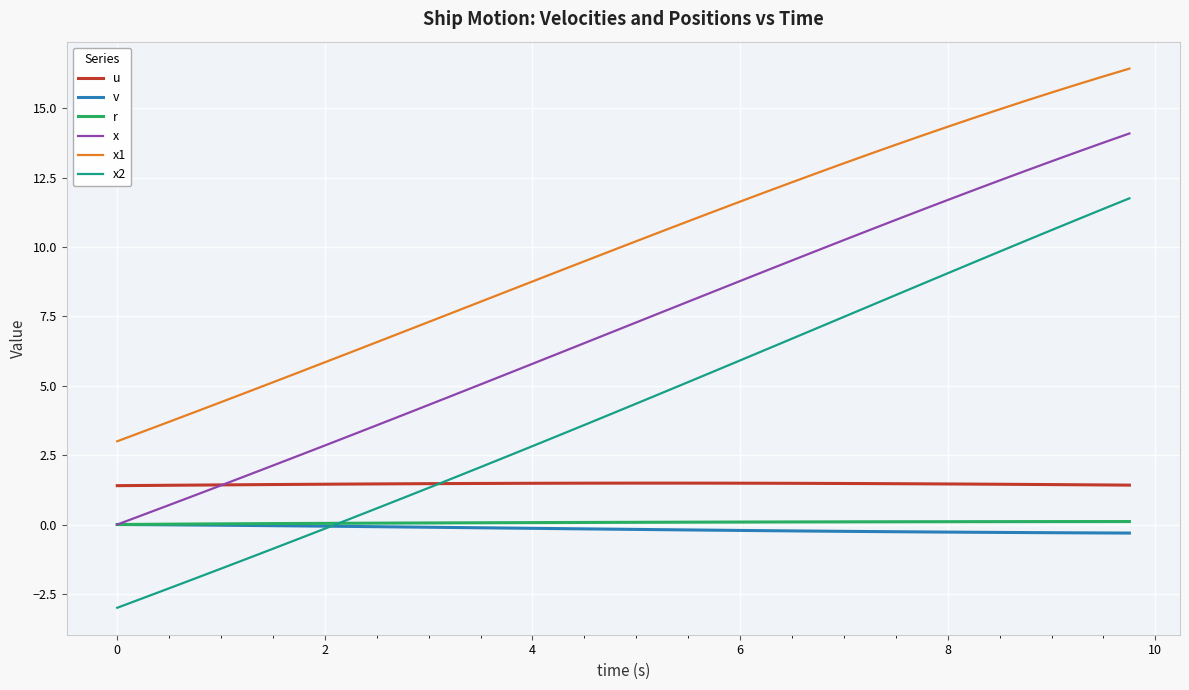

True or false: x and x1 intersect in this chart.

False